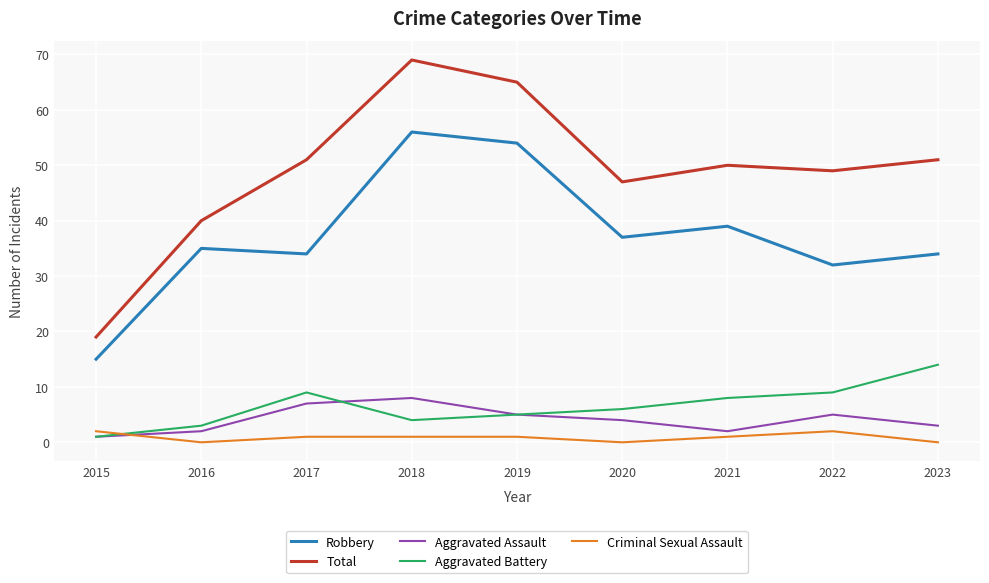

Reading left to right, list all the values displayed in this chart.

Robbery: 2015=15	2016=35	2017=34	2018=56	2019=54	2020=37	2021=39	2022=32	2023=34
Total: 2015=19	2016=40	2017=51	2018=69	2019=65	2020=47	2021=50	2022=49	2023=51
Aggravated Assault: 2015=1	2016=2	2017=7	2018=8	2019=5	2020=4	2021=2	2022=5	2023=3
Aggravated Battery: 2015=1	2016=3	2017=9	2018=4	2019=5	2020=6	2021=8	2022=9	2023=14
Criminal Sexual Assault: 2015=2	2016=0	2017=1	2018=1	2019=1	2020=0	2021=1	2022=2	2023=0